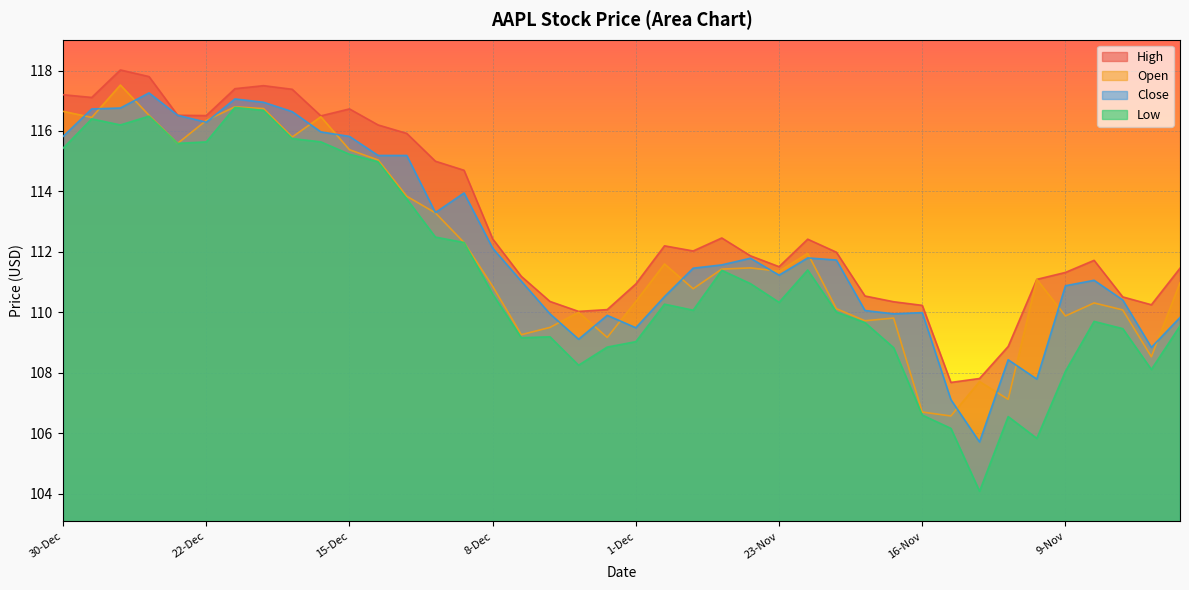

How many lines are shown in the chart?

4